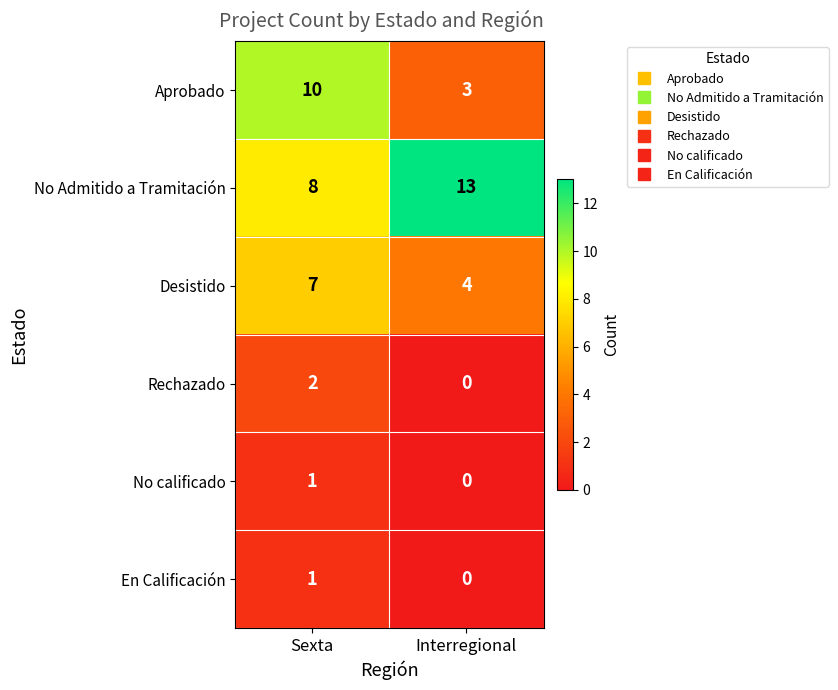

How many series are shown in this chart?

6